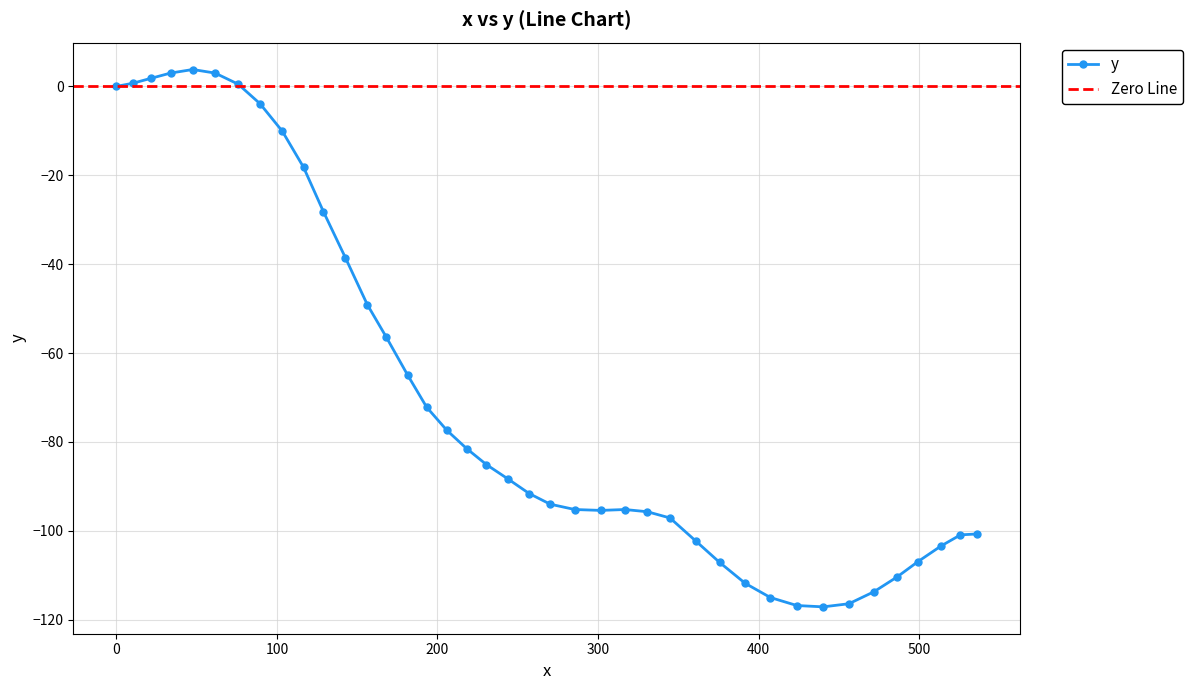

What is the label of the 11th point from the left?

129.0